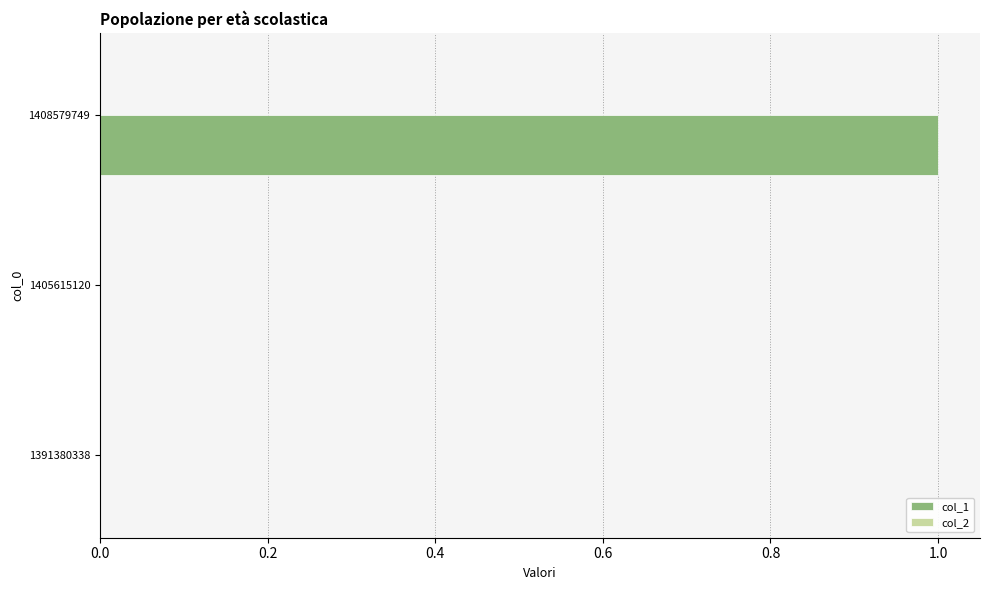

The chart shows a value of 0 at 1391380338. True or false?

True